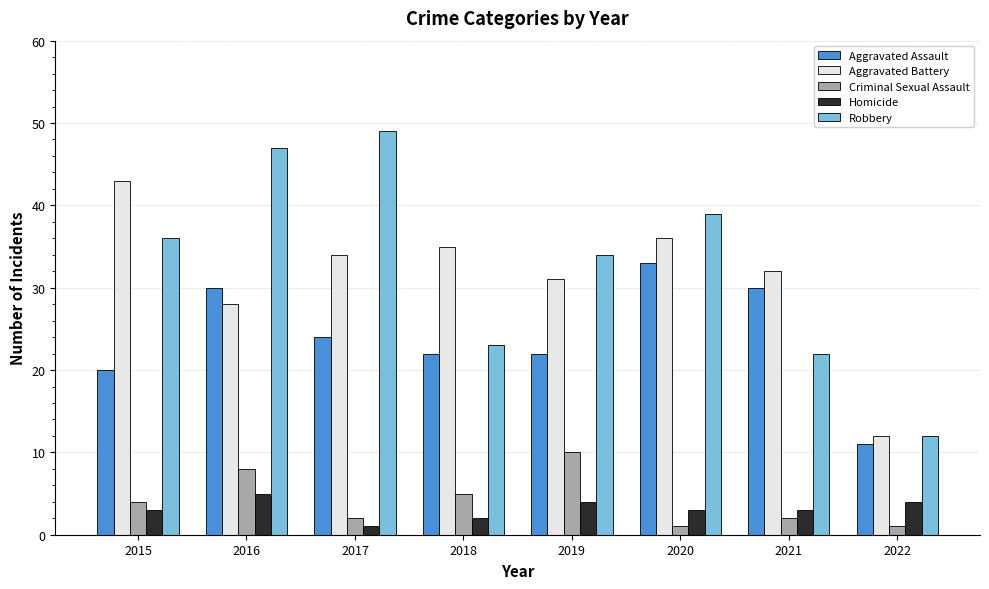

Which series has the widest spread of values?

Robbery